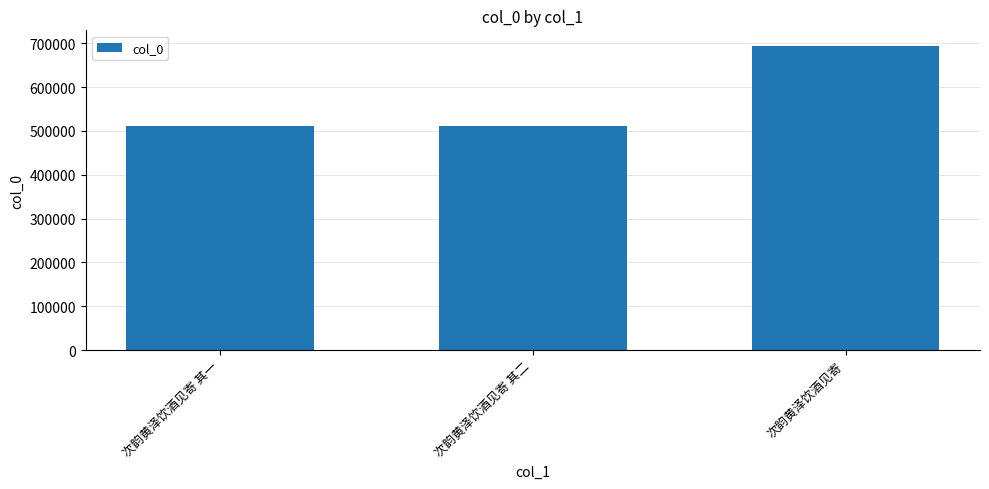

What is the difference between the values at 次韵黄泽饮酒见寄 其二 and 次韵黄泽饮酒见寄?

184049